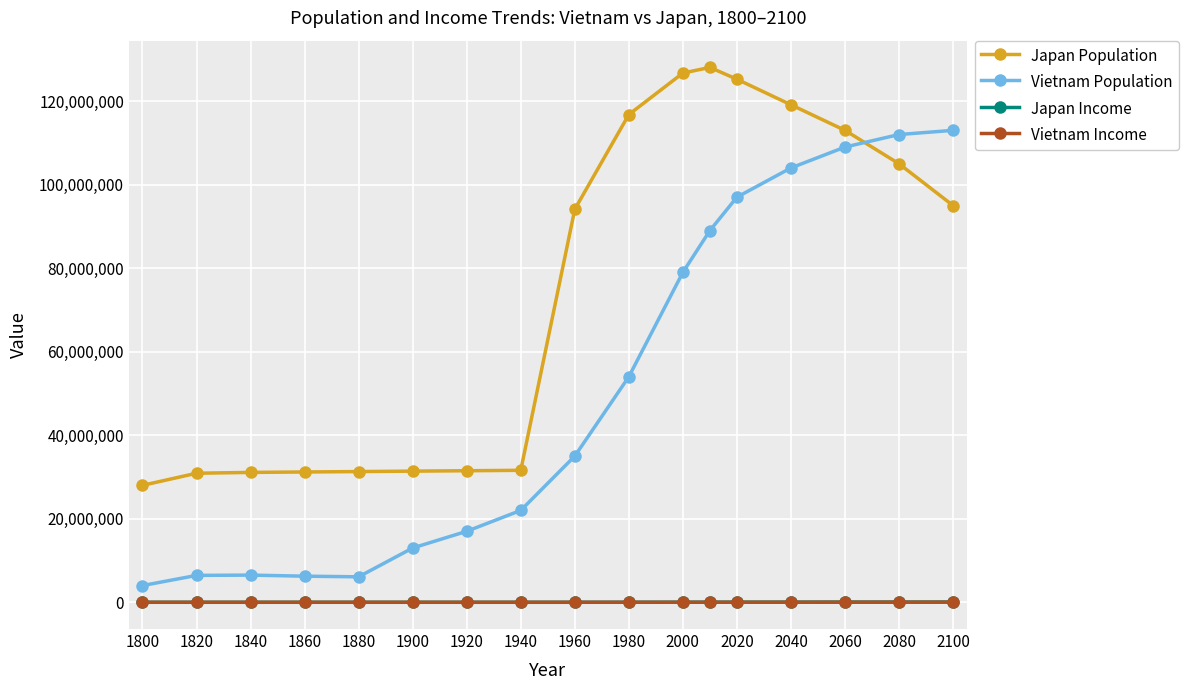

True or false: Japan Population and Vietnam Income intersect in this chart.

False